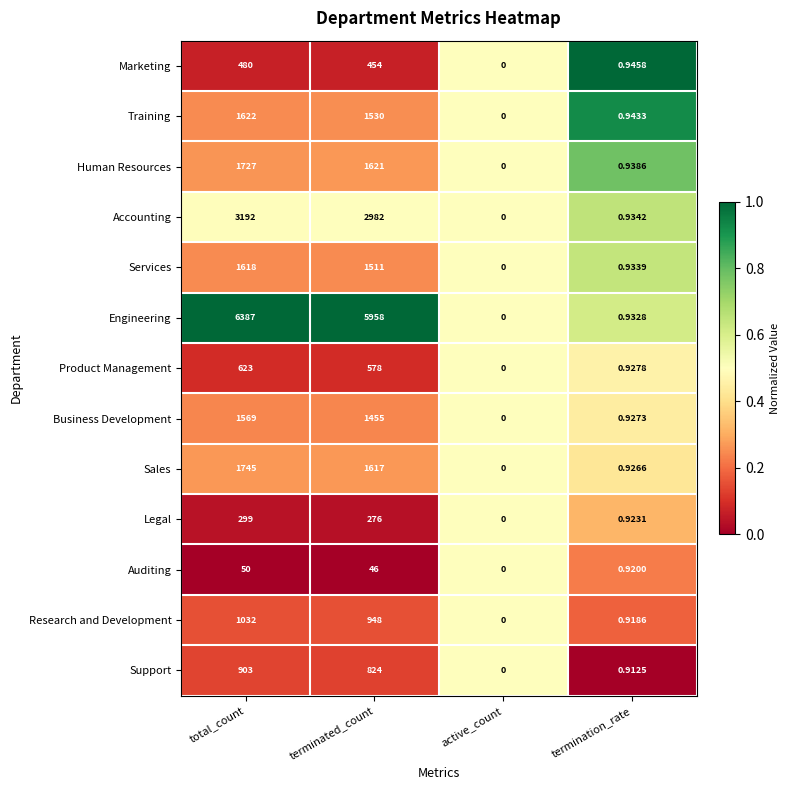

Where is Support nearest to the value 451?

terminated_count